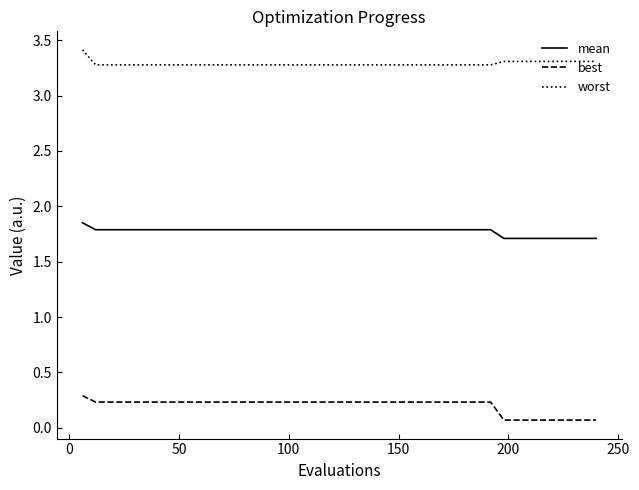

What are all the series names shown in the legend?

mean, best, worst